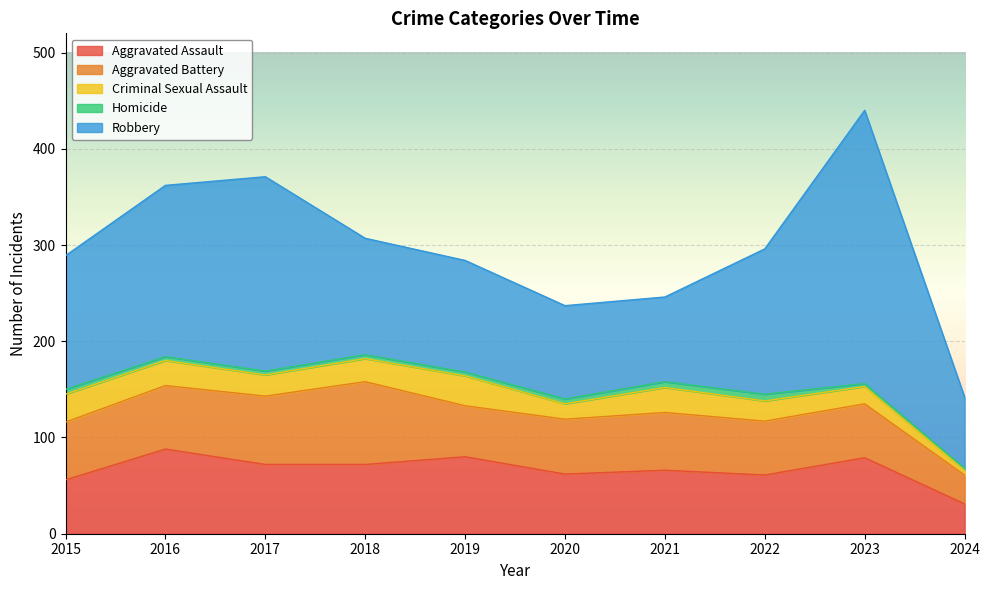

Where is Aggravated Battery nearest to the value 58?

2020